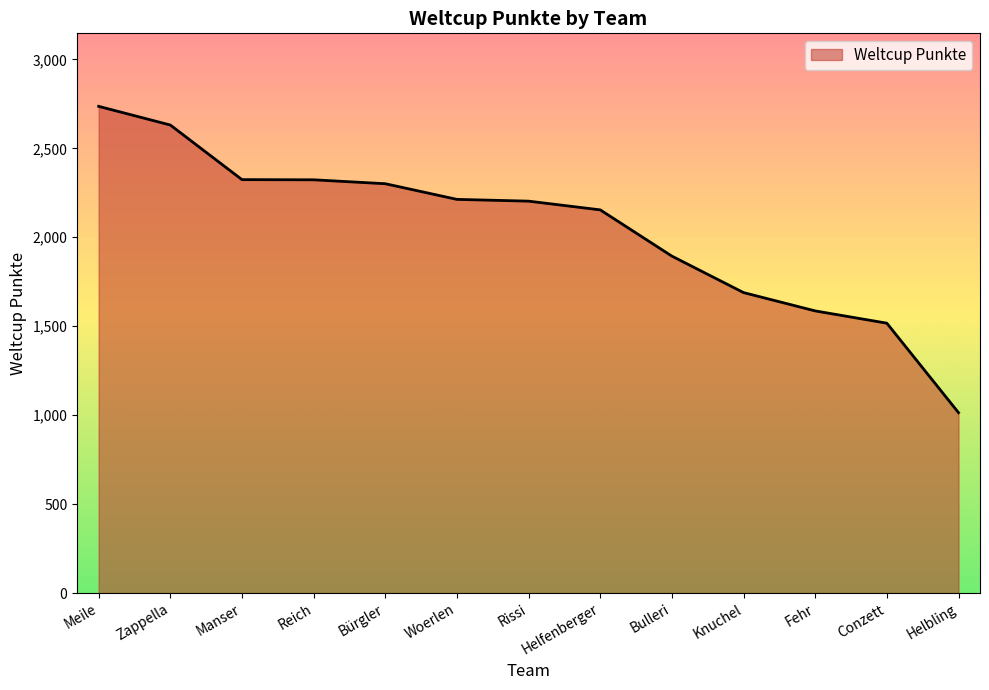

What is the greatest value displayed?

2736